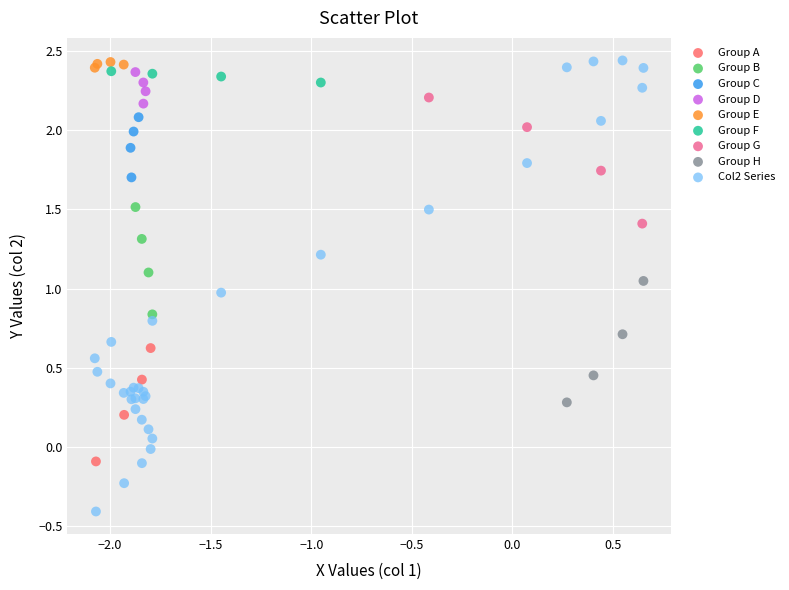

What are all the series names shown in the legend?

Group A, Group B, Group C, Group D, Group E, Group F, Group G, Group H, Col2 Series